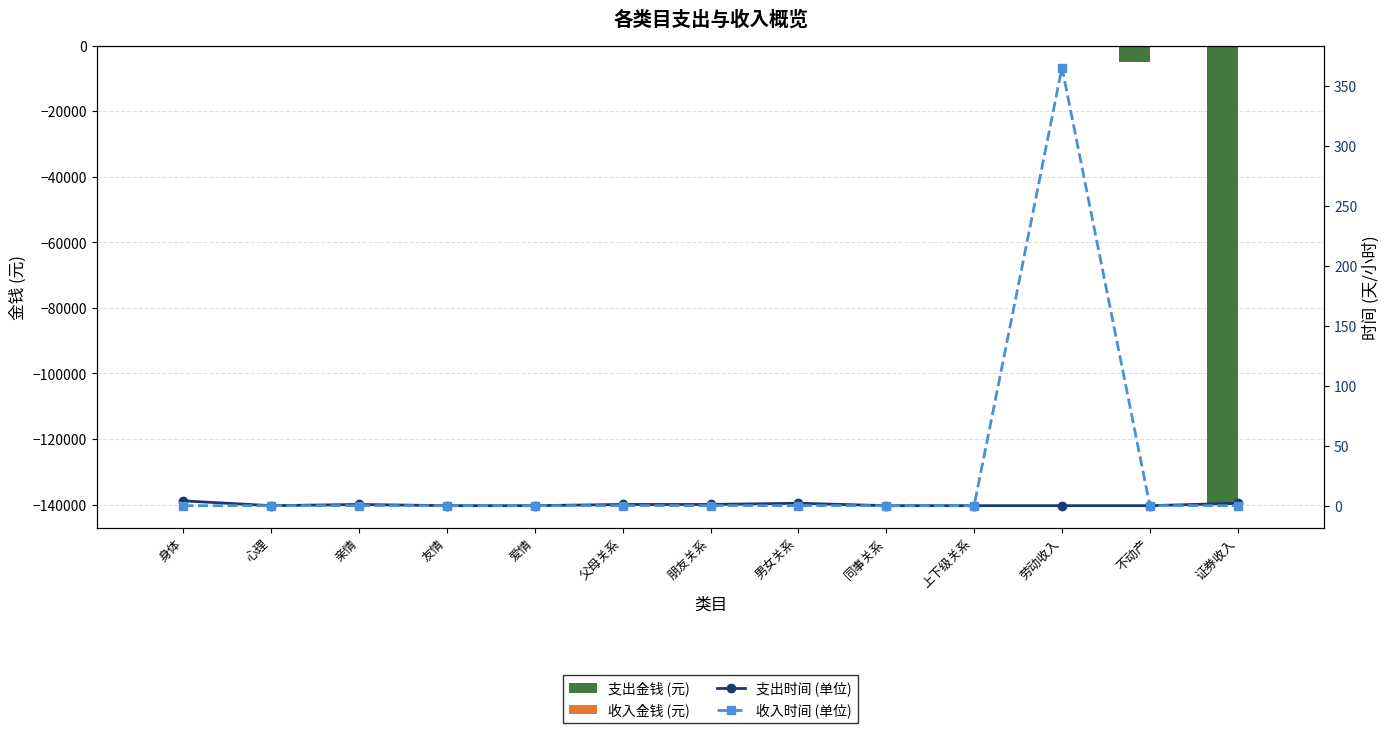

True or false: 支出金钱 (元) has a value of 68015 at 友情.

False